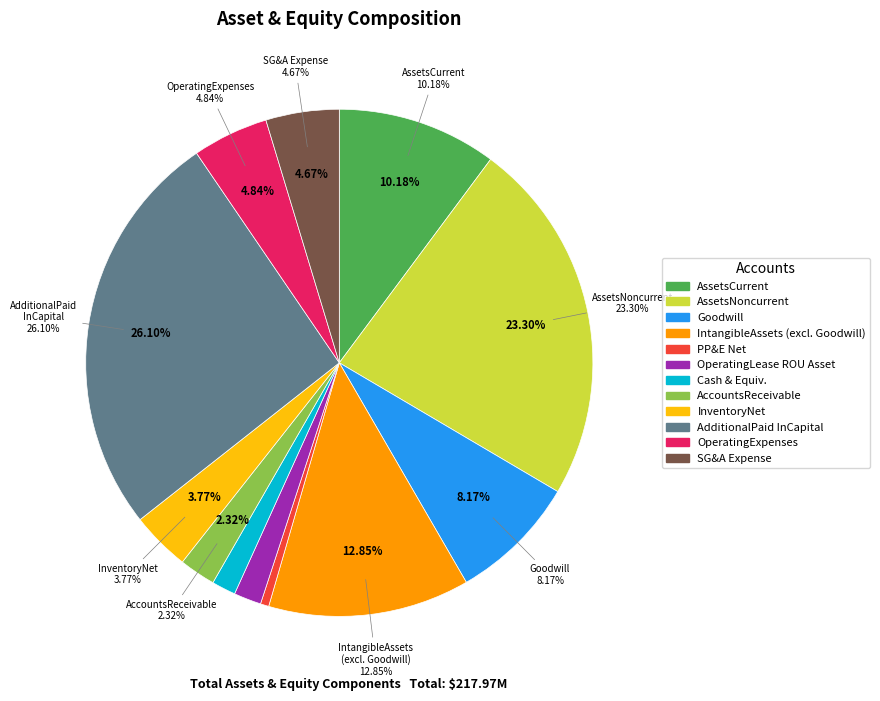

True or false: AssetsNoncurrent accounts for 23% of the total.

True